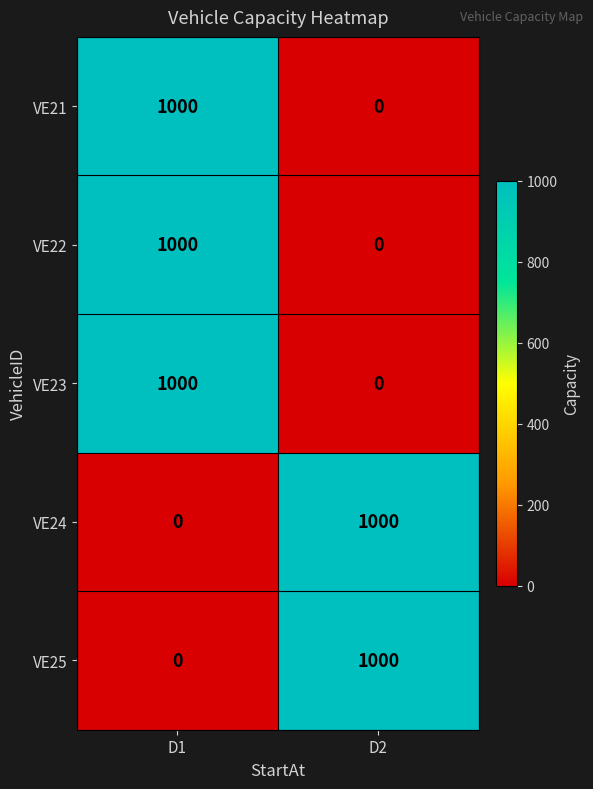

True or false: VE25 has a value of 329 at D2.

False